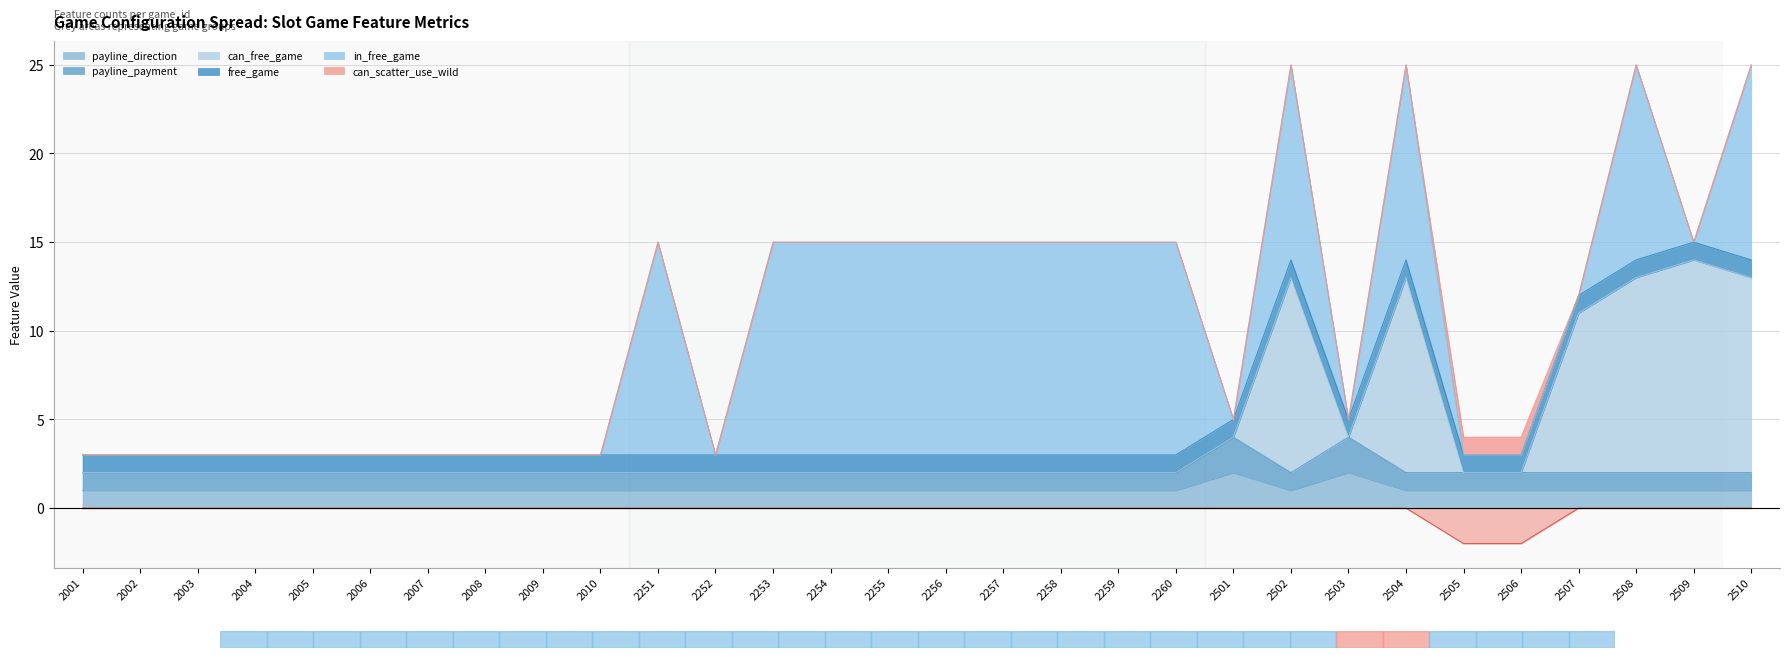

What is the minimum value for can_free_game?

2